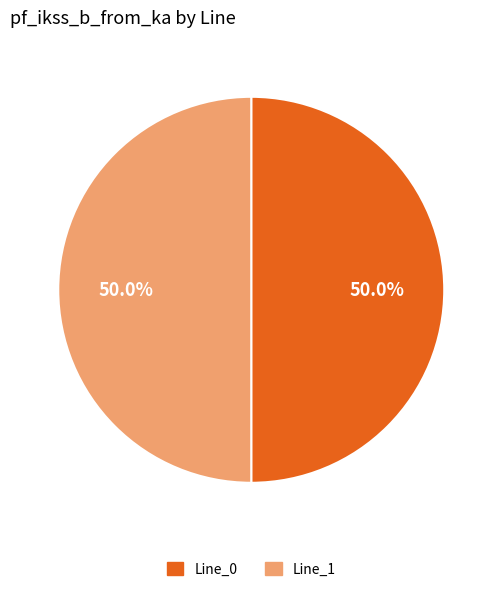

To the nearest percent, what is the difference between the largest and smallest slice percentages?

0%